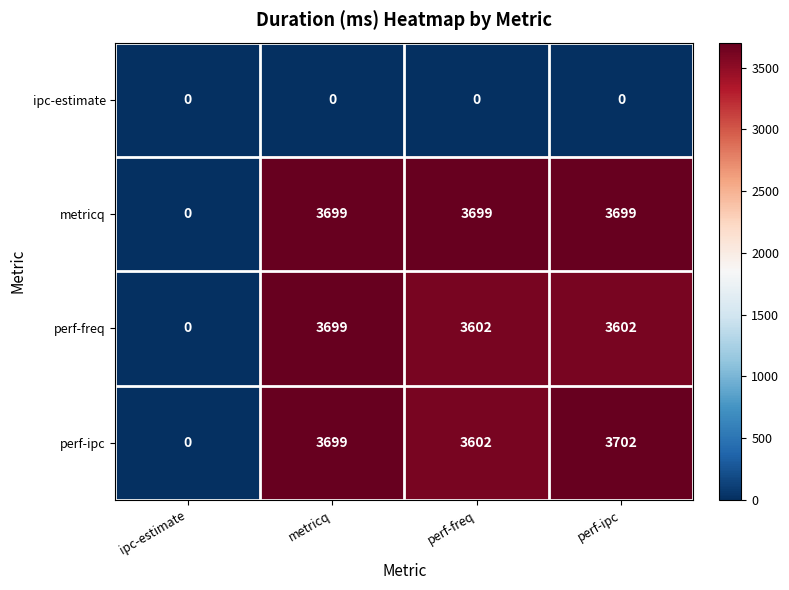

Reading left to right, transcribe all the data shown in this chart.

ipc-estimate: 0	0	0	0
metricq: 0	3699	3699	3699
perf-freq: 0	3699	3602	3602
perf-ipc: 0	3699	3602	3702